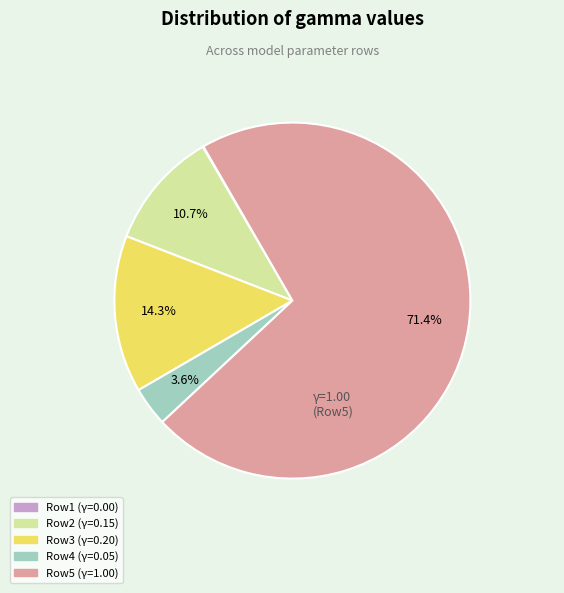

Does any single category account for the majority?

Yes